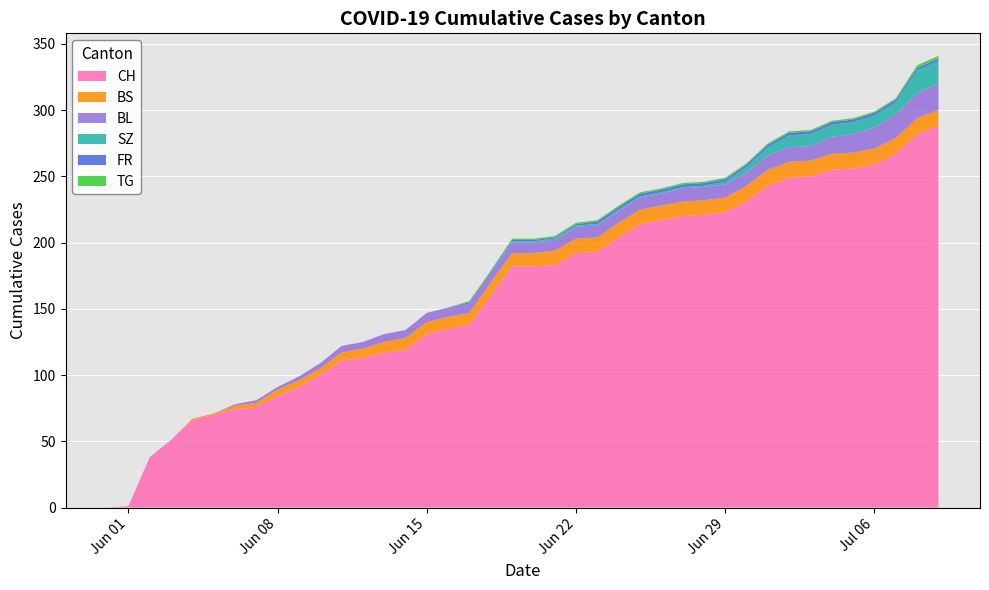

Reading left to right, transcribe all the data shown in this chart.

CH: 2020-05-31=0	2020-06-01=1	2020-06-02=38	2020-06-03=51	2020-06-04=66	2020-06-05=70	2020-06-06=74	2020-06-07=76	2020-06-08=84	2020-06-09=91	2020-06-10=100	2020-06-11=111	2020-06-12=113	2020-06-13=117	2020-06-14=119	2020-06-15=131	2020-06-16=135	2020-06-17=138	2020-06-18=160	2020-06-19=182	2020-06-20=182	2020-06-21=183	2020-06-22=192	2020-06-23=193	2020-06-24=204	2020-06-25=214	2020-06-26=217	2020-06-27=220	2020-06-28=221	2020-06-29=223	2020-06-30=231	2020-07-01=243	2020-07-02=249	2020-07-03=250	2020-07-04=255	2020-07-05=256	2020-07-06=259	2020-07-07=267	2020-07-08=282	2020-07-09=288
BS: 2020-05-31=0	2020-06-01=0	2020-06-02=0	2020-06-03=0	2020-06-04=1	2020-06-05=1	2020-06-06=3	2020-06-07=3	2020-06-08=5	2020-06-09=5	2020-06-10=5	2020-06-11=6	2020-06-12=7	2020-06-13=8	2020-06-14=9	2020-06-15=9	2020-06-16=9	2020-06-17=9	2020-06-18=10	2020-06-19=10	2020-06-20=10	2020-06-21=11	2020-06-22=11	2020-06-23=11	2020-06-24=11	2020-06-25=11	2020-06-26=11	2020-06-27=11	2020-06-28=11	2020-06-29=11	2020-06-30=12	2020-07-01=12	2020-07-02=12	2020-07-03=12	2020-07-04=12	2020-07-05=12	2020-07-06=12	2020-07-07=12	2020-07-08=12	2020-07-09=12
SZ: 2020-05-31=0	2020-06-01=0	2020-06-02=0	2020-06-03=0	2020-06-04=0	2020-06-05=0	2020-06-06=0	2020-06-07=0	2020-06-08=0	2020-06-09=0	2020-06-10=0	2020-06-11=0	2020-06-12=0	2020-06-13=0	2020-06-14=0	2020-06-15=0	2020-06-16=0	2020-06-17=0	2020-06-18=0	2020-06-19=1	2020-06-20=1	2020-06-21=1	2020-06-22=1	2020-06-23=1	2020-06-24=1	2020-06-25=1	2020-06-26=1	2020-06-27=1	2020-06-28=1	2020-06-29=2	2020-06-30=4	2020-07-01=6	2020-07-02=9	2020-07-03=9	2020-07-04=9	2020-07-05=9	2020-07-06=9	2020-07-07=9	2020-07-08=17	2020-07-09=17
TG: 2020-05-31=0	2020-06-01=0	2020-06-02=0	2020-06-03=0	2020-06-04=0	2020-06-05=0	2020-06-06=0	2020-06-07=0	2020-06-08=0	2020-06-09=0	2020-06-10=0	2020-06-11=0	2020-06-12=0	2020-06-13=0	2020-06-14=0	2020-06-15=0	2020-06-16=0	2020-06-17=1	2020-06-18=1	2020-06-19=1	2020-06-20=1	2020-06-21=1	2020-06-22=1	2020-06-23=1	2020-06-24=1	2020-06-25=1	2020-06-26=1	2020-06-27=1	2020-06-28=1	2020-06-29=1	2020-06-30=1	2020-07-01=1	2020-07-02=1	2020-07-03=1	2020-07-04=1	2020-07-05=1	2020-07-06=1	2020-07-07=1	2020-07-08=2	2020-07-09=2
FR: 2020-05-31=0	2020-06-01=0	2020-06-02=0	2020-06-03=0	2020-06-04=0	2020-06-05=0	2020-06-06=0	2020-06-07=0	2020-06-08=0	2020-06-09=0	2020-06-10=0	2020-06-11=0	2020-06-12=0	2020-06-13=0	2020-06-14=0	2020-06-15=0	2020-06-16=0	2020-06-17=1	2020-06-18=1	2020-06-19=1	2020-06-20=1	2020-06-21=1	2020-06-22=1	2020-06-23=2	2020-06-24=2	2020-06-25=2	2020-06-26=2	2020-06-27=2	2020-06-28=2	2020-06-29=2	2020-06-30=2	2020-07-01=2	2020-07-02=2	2020-07-03=2	2020-07-04=2	2020-07-05=2	2020-07-06=2	2020-07-07=2	2020-07-08=2	2020-07-09=2
BL: 2020-05-31=0	2020-06-01=0	2020-06-02=0	2020-06-03=0	2020-06-04=0	2020-06-05=0	2020-06-06=1	2020-06-07=2	2020-06-08=2	2020-06-09=3	2020-06-10=4	2020-06-11=5	2020-06-12=5	2020-06-13=6	2020-06-14=6	2020-06-15=7	2020-06-16=7	2020-06-17=7	2020-06-18=7	2020-06-19=8	2020-06-20=8	2020-06-21=8	2020-06-22=9	2020-06-23=9	2020-06-24=9	2020-06-25=9	2020-06-26=9	2020-06-27=10	2020-06-28=10	2020-06-29=10	2020-06-30=10	2020-07-01=11	2020-07-02=11	2020-07-03=11	2020-07-04=13	2020-07-05=14	2020-07-06=16	2020-07-07=18	2020-07-08=19	2020-07-09=20